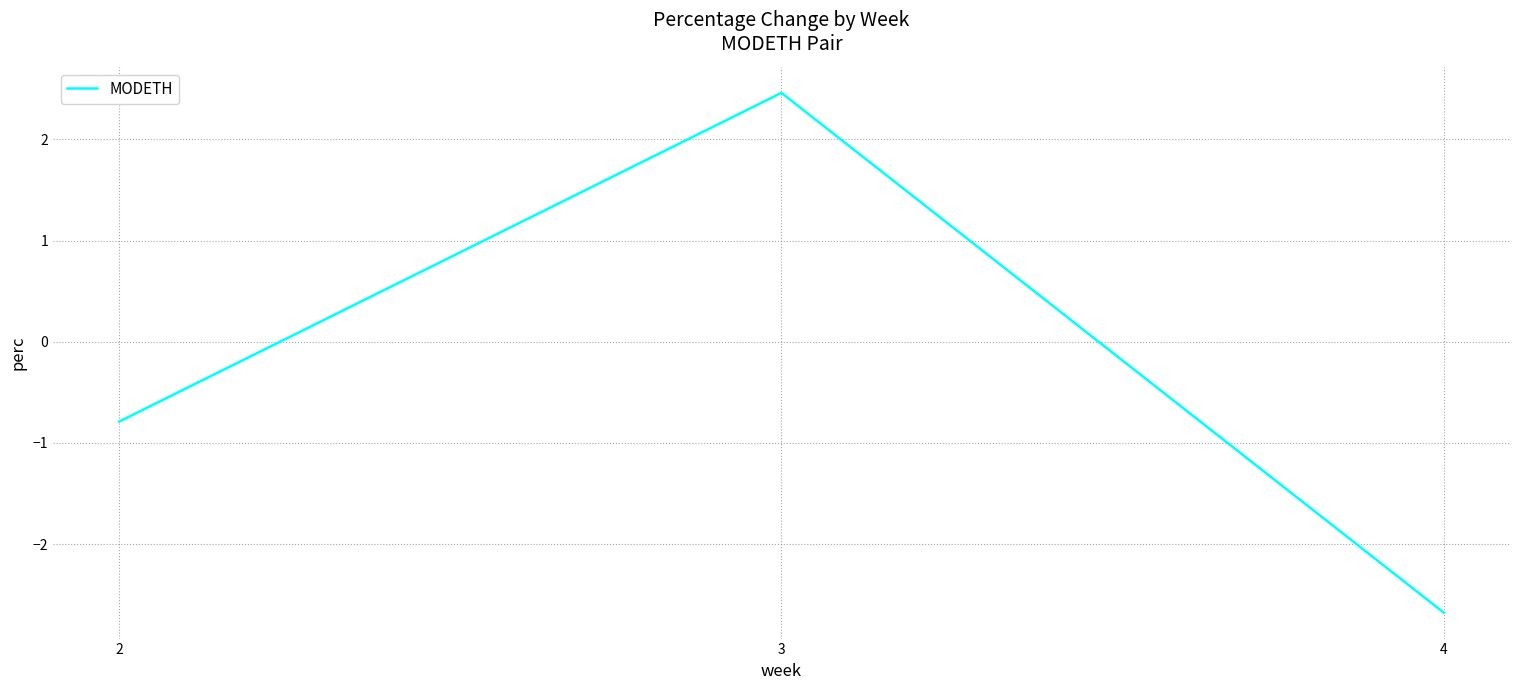

What is the sum of all values?

-1.0